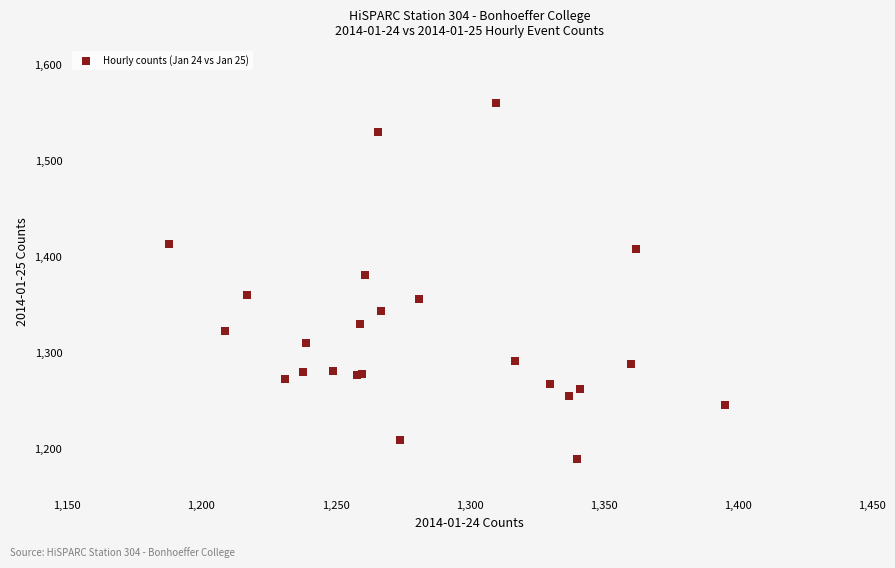

What Y value in the scatter plot is closest to 1375?

1381